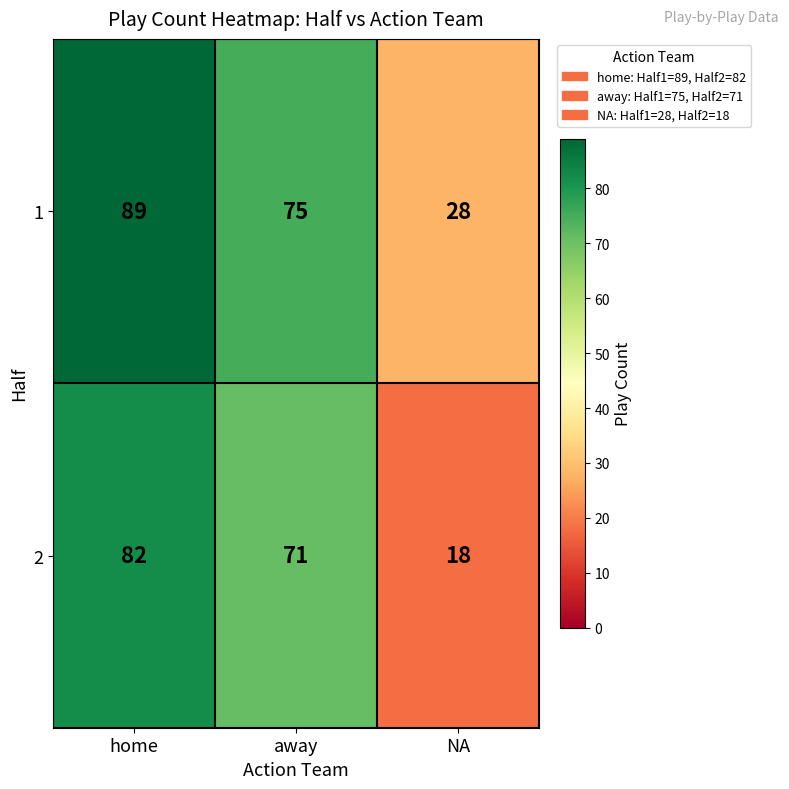

How many 1 values are between 28 and 89?

3